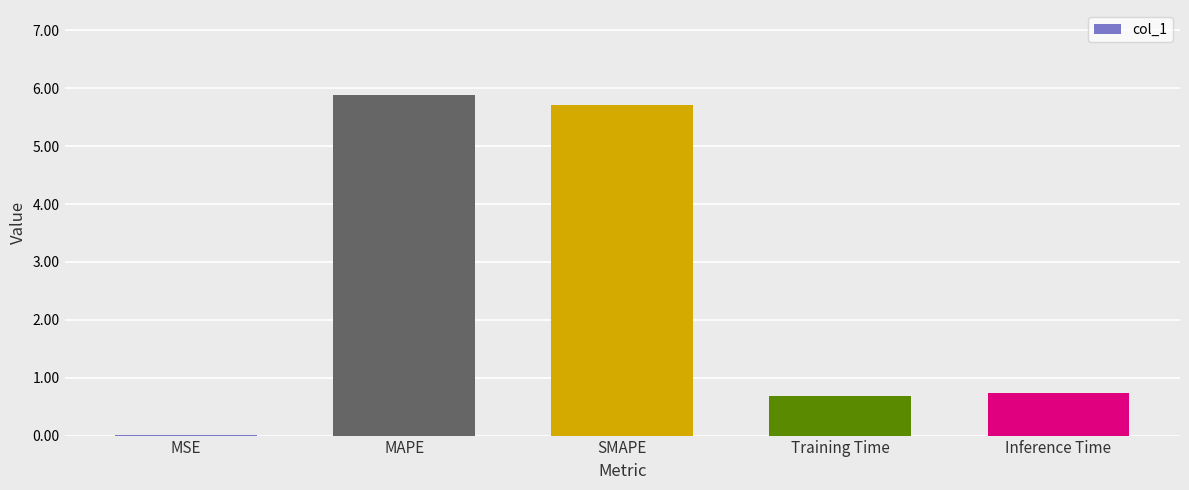

The value at Training Time is 0.7. True or false?

True